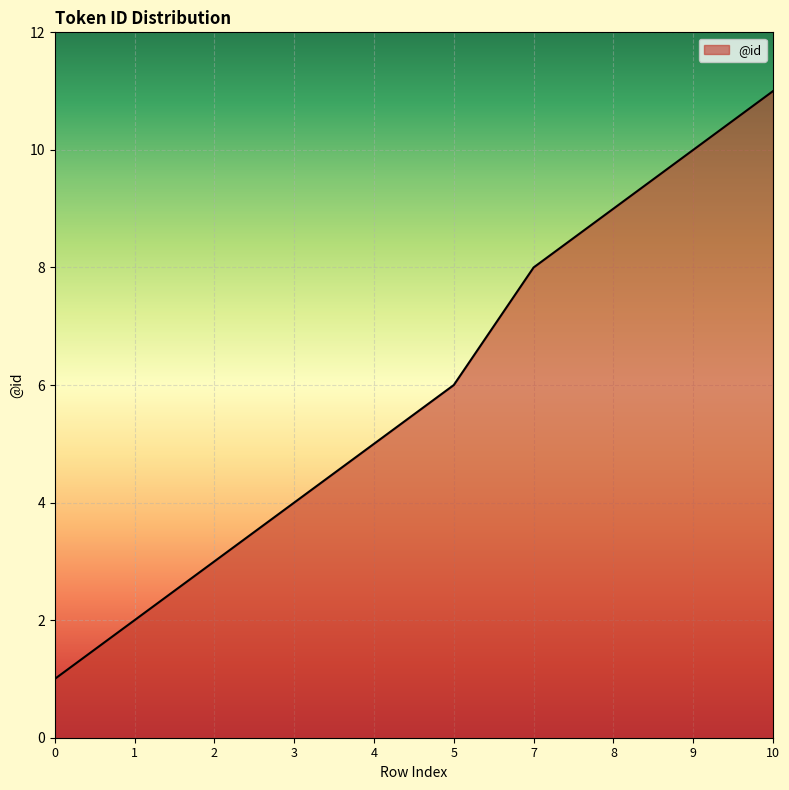

Reading right to left, extract all data points from this chart.

10=11	9=10	8=9	7=8	5=6	4=5	3=4	2=3	1=2	0=1